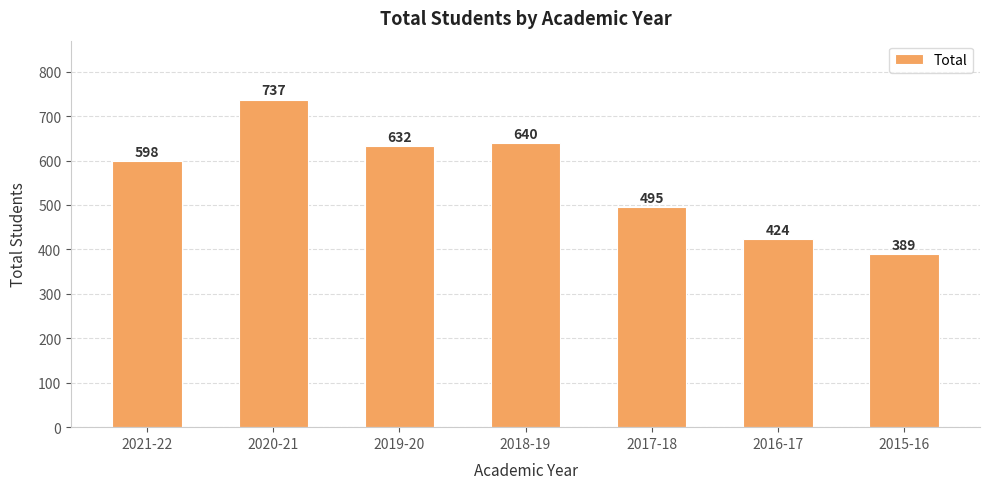

What position from the right is 2016-17?

2